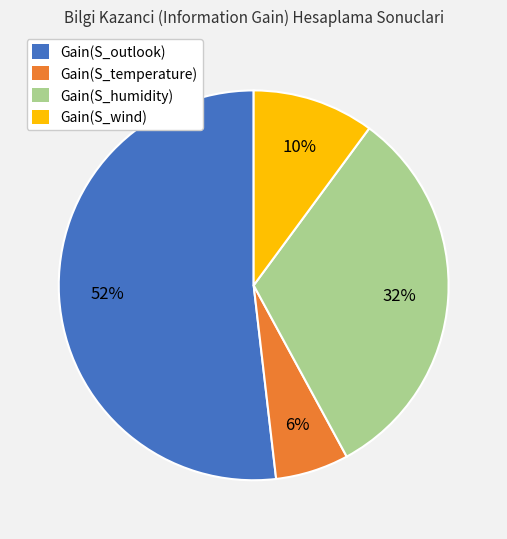

Which category has the biggest portion of the pie?

Gain(S_outlook)